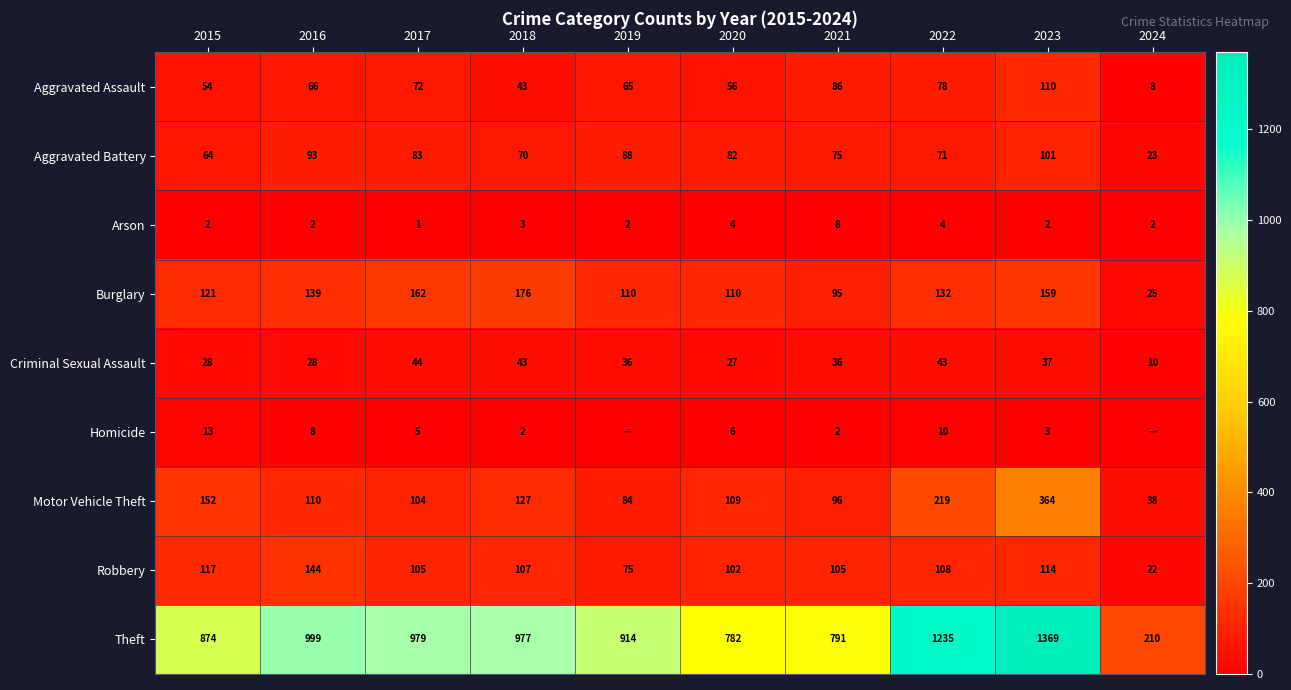

At how many categories does at least one series exceed 1248?

1